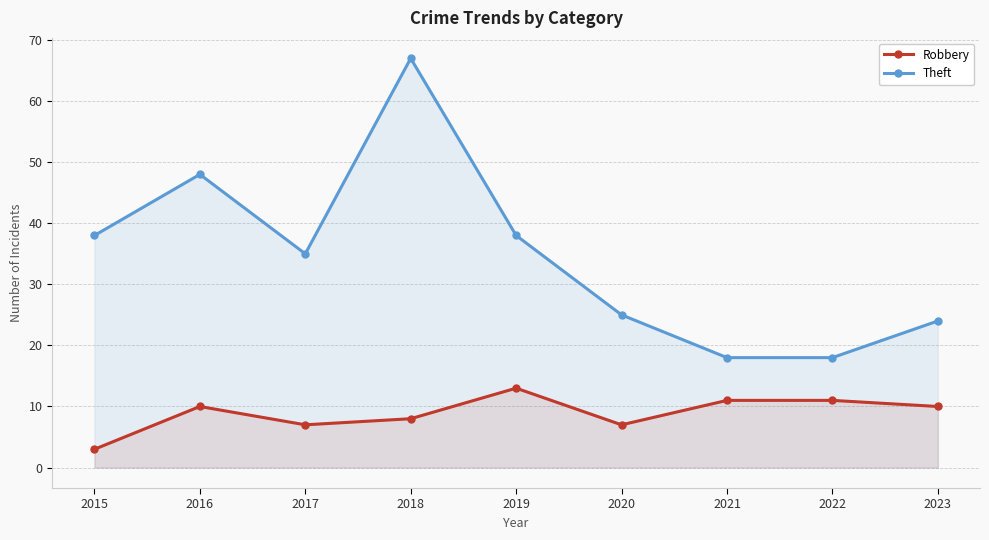

True or false: Robbery and Theft cross at least once.

False